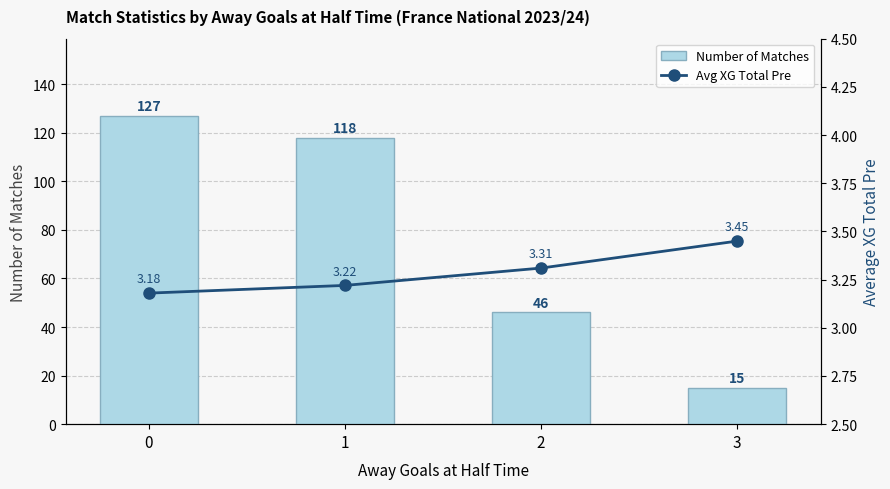

Rank the series by their average value, from lowest to highest.

Avg XG Total Pre, Number of Matches